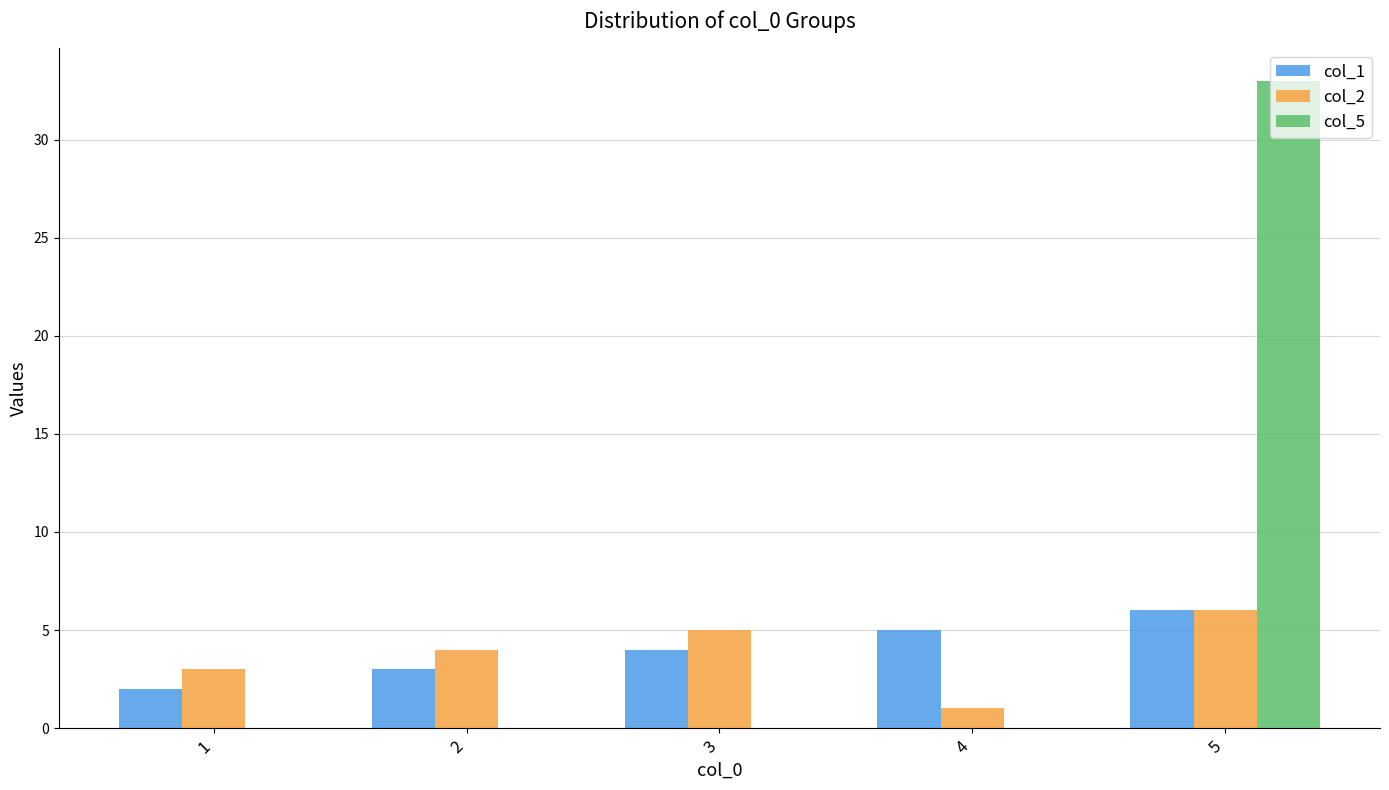

Is the value of col_5 at 5 greater than the value of col_1 at 5?

Yes